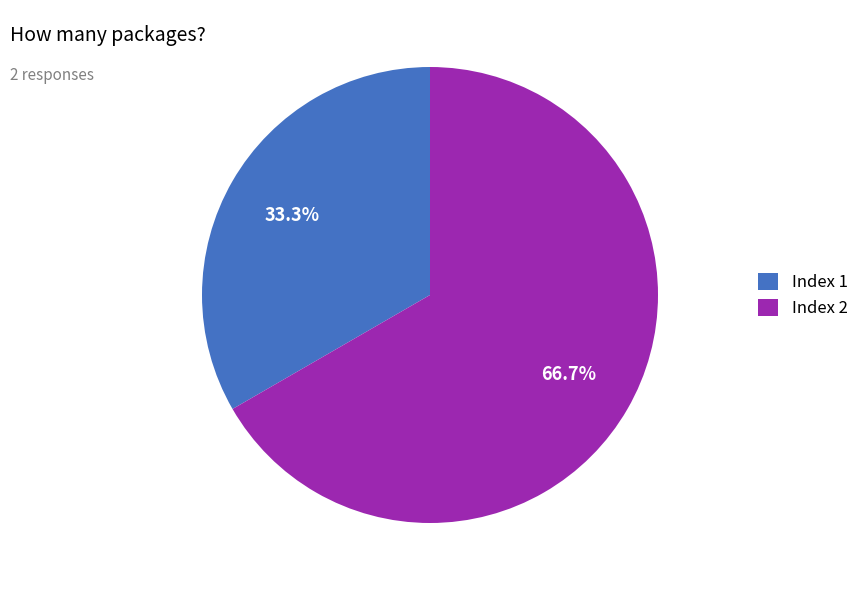

Approximately how many times larger is the value at Index 2 compared to Index 1?

2.0